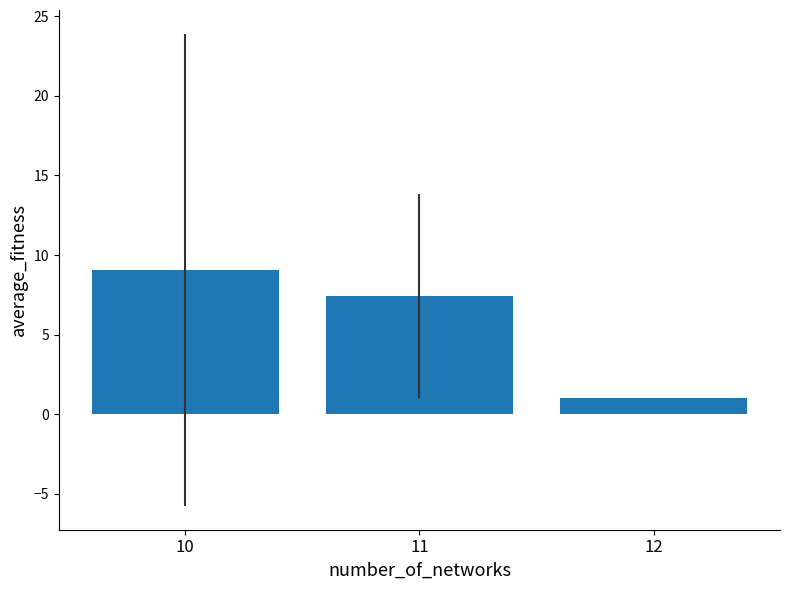

What is the difference between the values at 12 and 10?

8.1